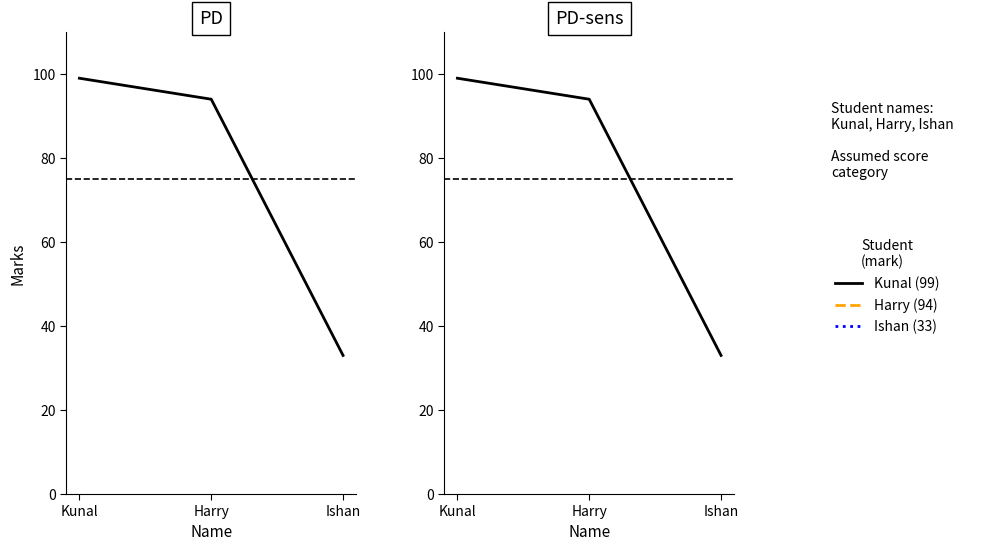

What is the minimum value shown in the chart?

33